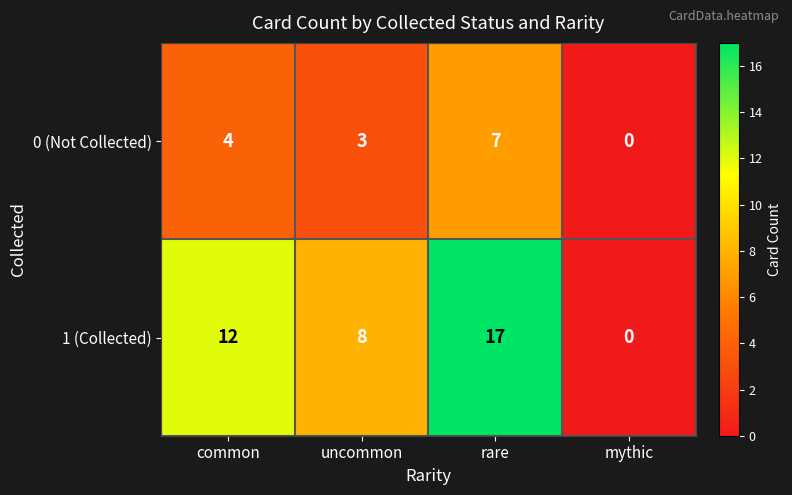

Reading left to right, what are all the values shown in this chart?

0 (Not Collected): common=4	uncommon=3	rare=7	mythic=0
1 (Collected): common=12	uncommon=8	rare=17	mythic=0